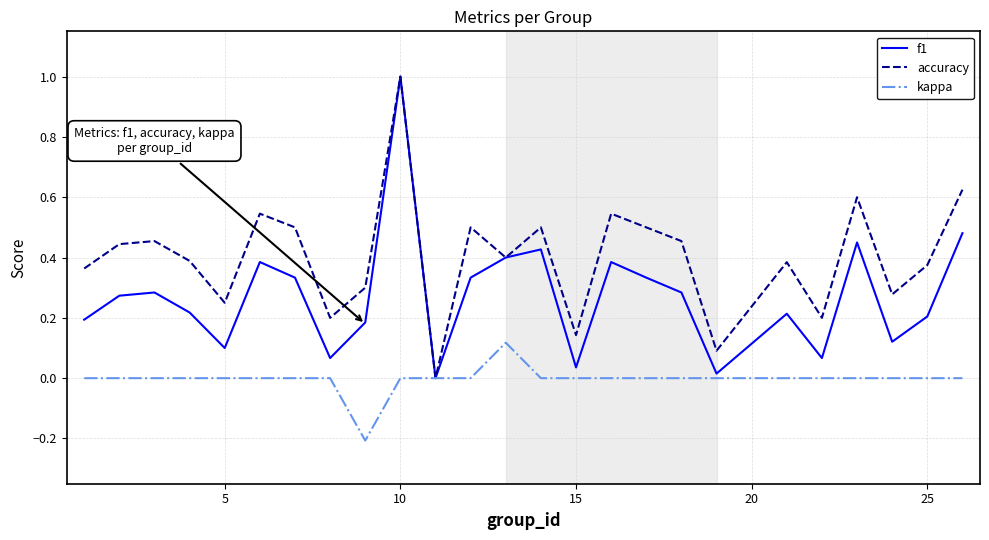

How many lines are shown in the chart?

3